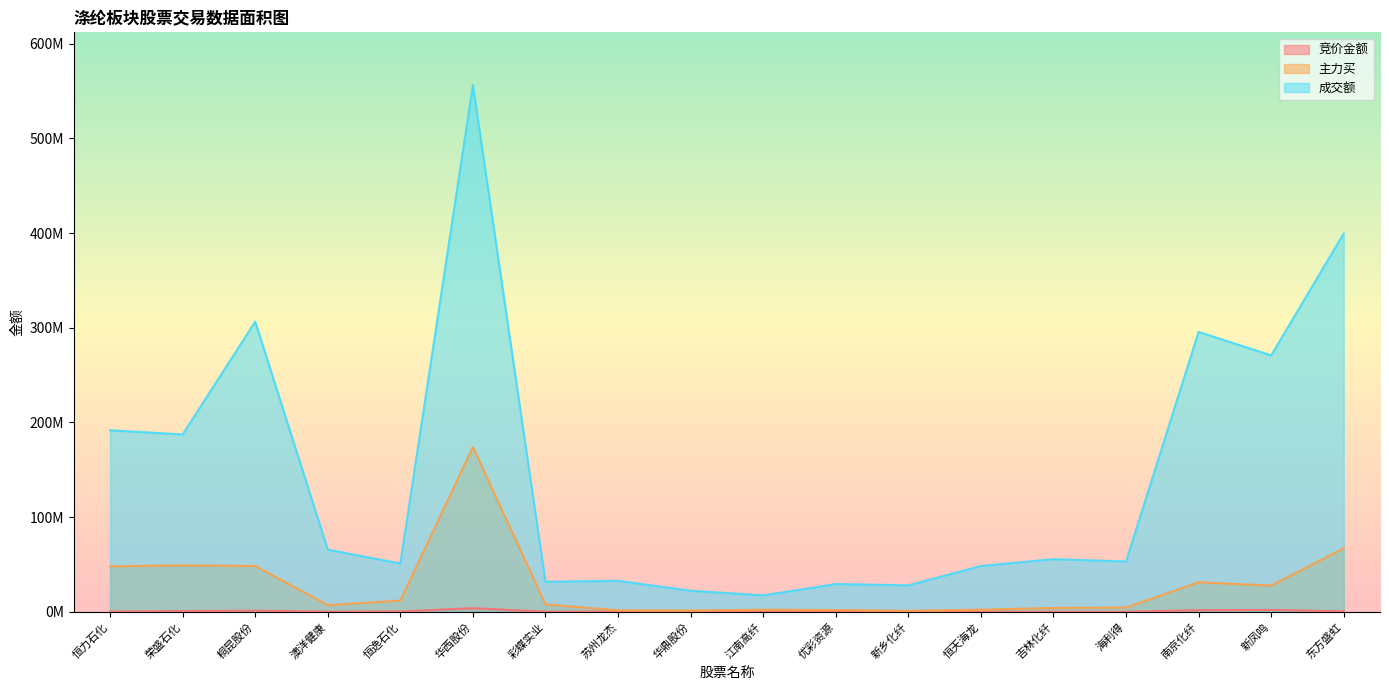

Between 彩蝶实业 and 苏州龙杰, which series saw the biggest shift?

主力买